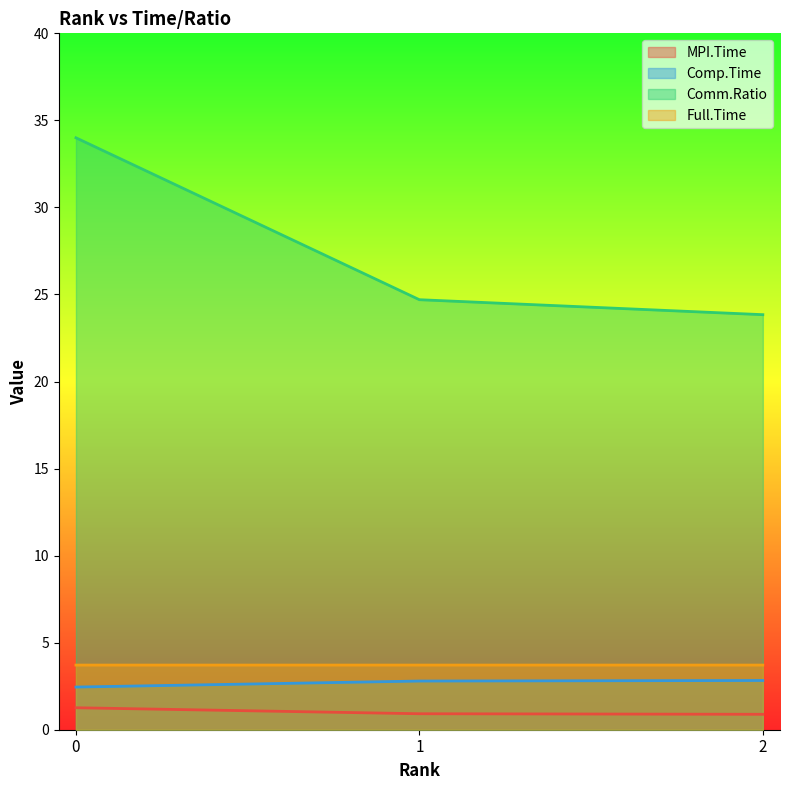

Reading right to left, what are all the values shown in this chart?

MPI.Time: 2=0.9	1=0.9	0=1.3
Comp.Time: 2=2.8	1=2.8	0=2.5
Comm.Ratio: 2=23.8	1=24.7	0=34.0
Full.Time: 2=3.7	1=3.7	0=3.7